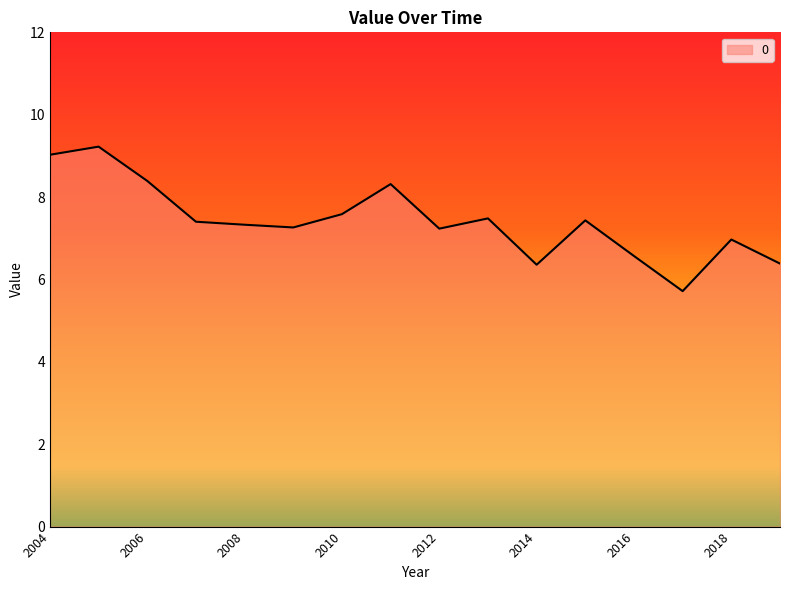

What is the greatest value displayed?

9.2